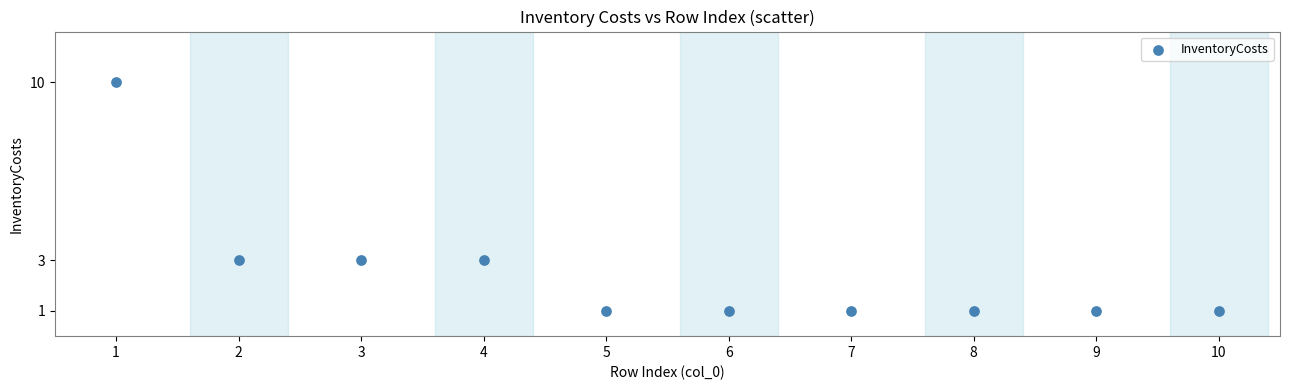

What is the range of Y values (max minus min)?

9